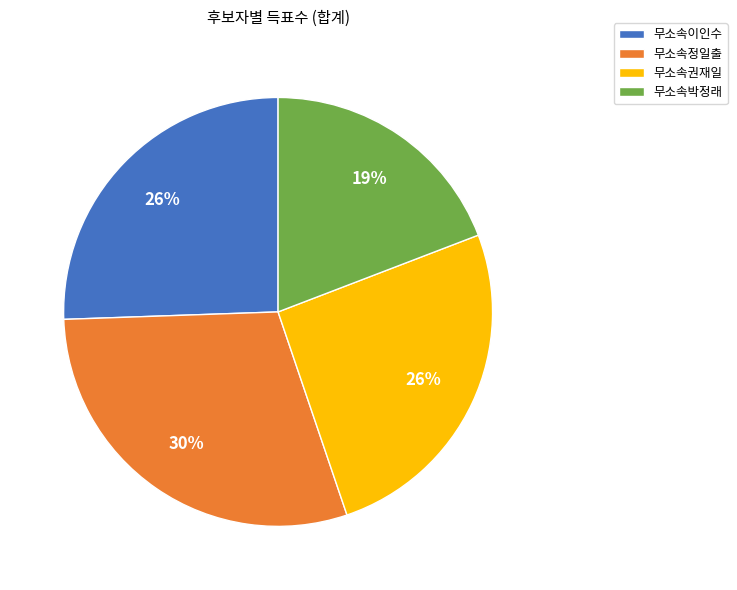

How many segments does this pie chart have?

4